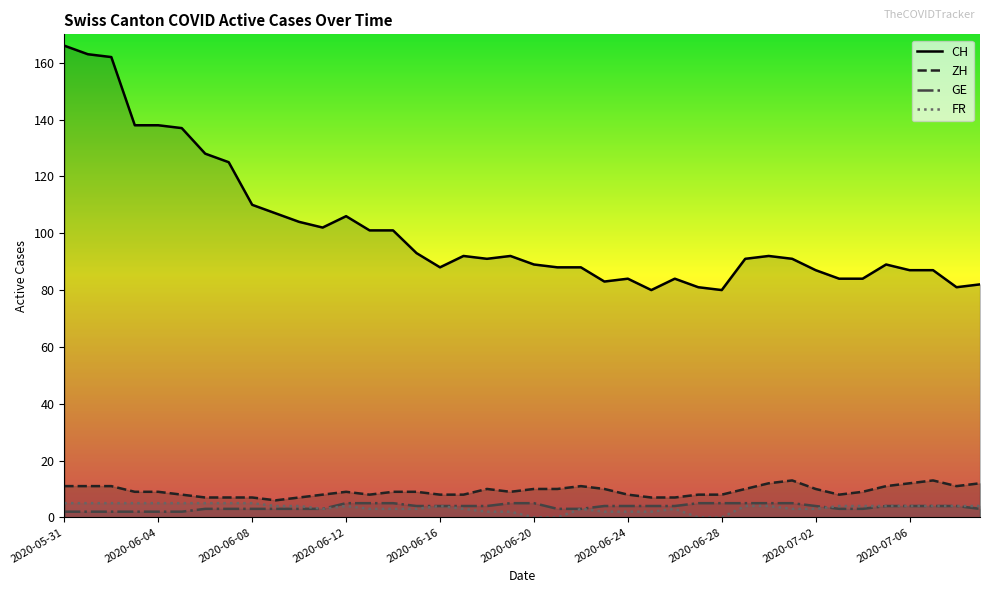

What is the minimum value for GE?

2